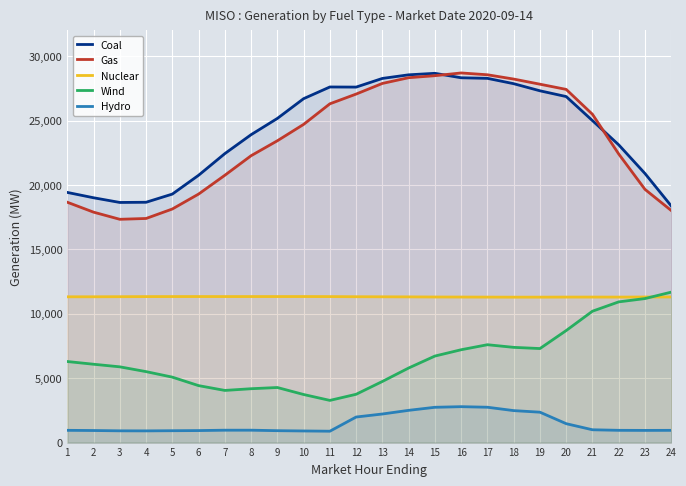

How many data points does each series have?

24